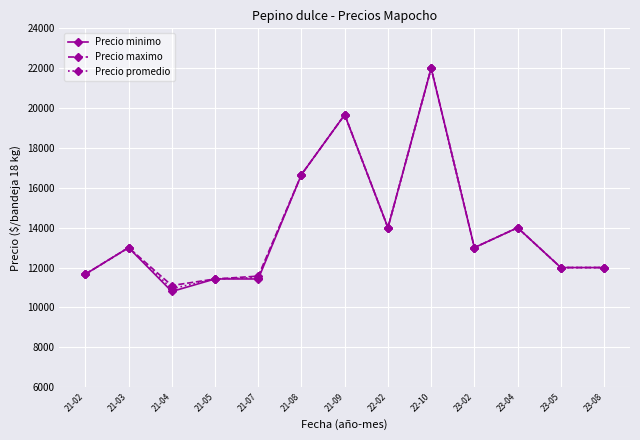

What is the maximum value for Precio minimo?

22000.0